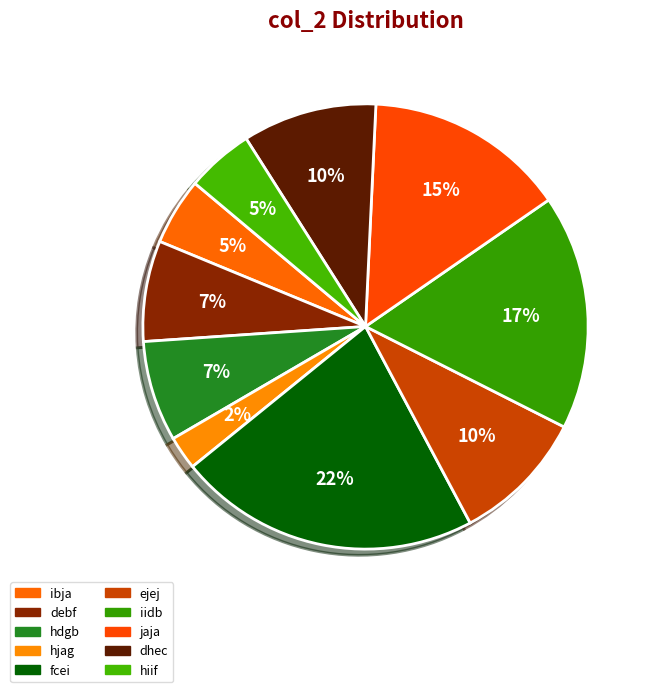

Combined, do hiif and hdgb account for over 50%?

No